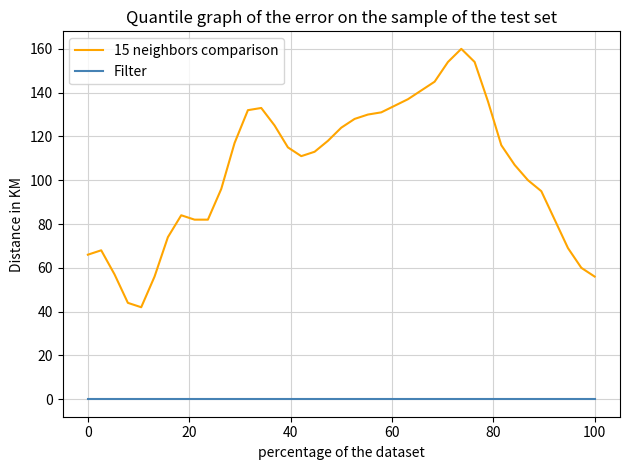

Which series has the largest total across all categories?

15 neighbors comparison